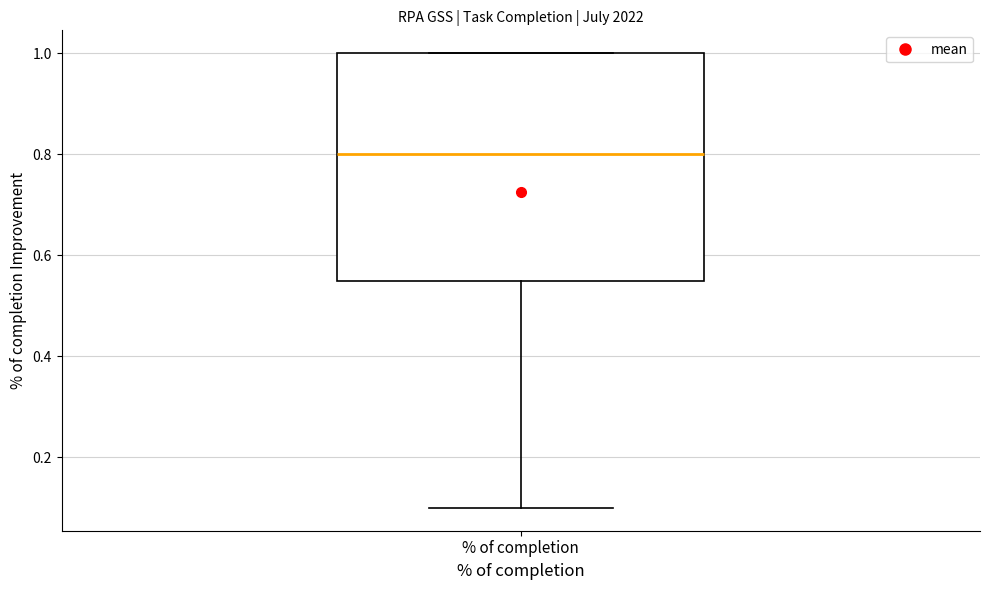

Read this box plot against the y-axis: the position of the median line, the range covered by the box, and the ends of both whiskers. The values are not printed on the chart, so give them approximately, as read against the axis.

median 0.80, box 0.56 to 1.00, whiskers 0.10 to 1.00